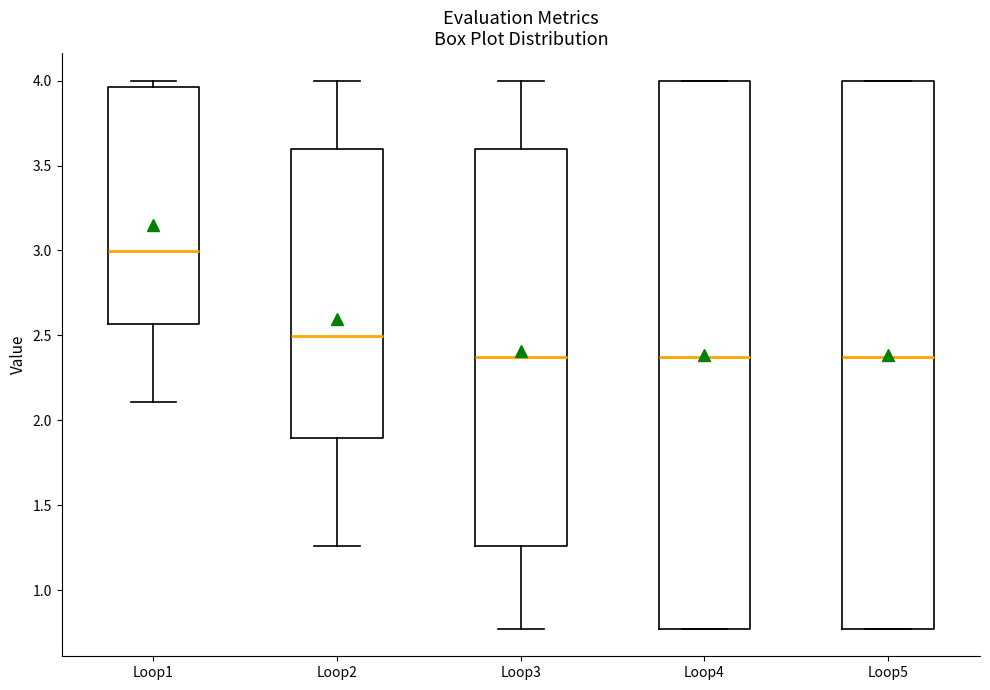

Reading left to right, read every box against the y-axis: the position of its median line, the range the box covers, and the ends of its whiskers. The values are not printed on the chart, so give them approximately, as read against the axis.

Loop1: median 3.00, box 2.55 to 3.95, whiskers 2.10 to 4.00
Loop2: median 2.50, box 1.90 to 3.60, whiskers 1.25 to 4.00
Loop3: median 2.35, box 1.25 to 3.60, whiskers 0.75 to 4.00
Loop4: median 2.35, box 0.75 to 4.00, whiskers 0.75 to 4.00
Loop5: median 2.35, box 0.75 to 4.00, whiskers 0.75 to 4.00